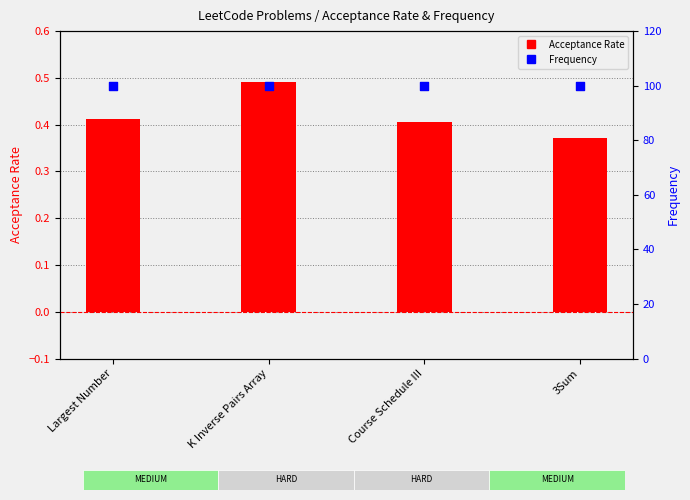

Which series reaches the minimum Y coordinate?

Acceptance Rate